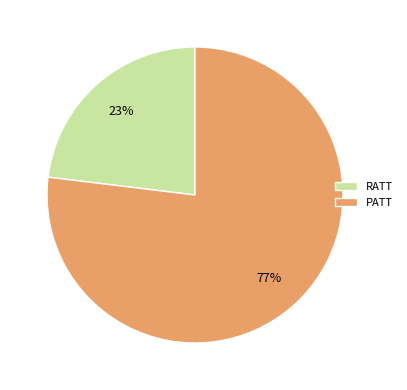

Rank the categories by value from highest to lowest.

PATT, RATT